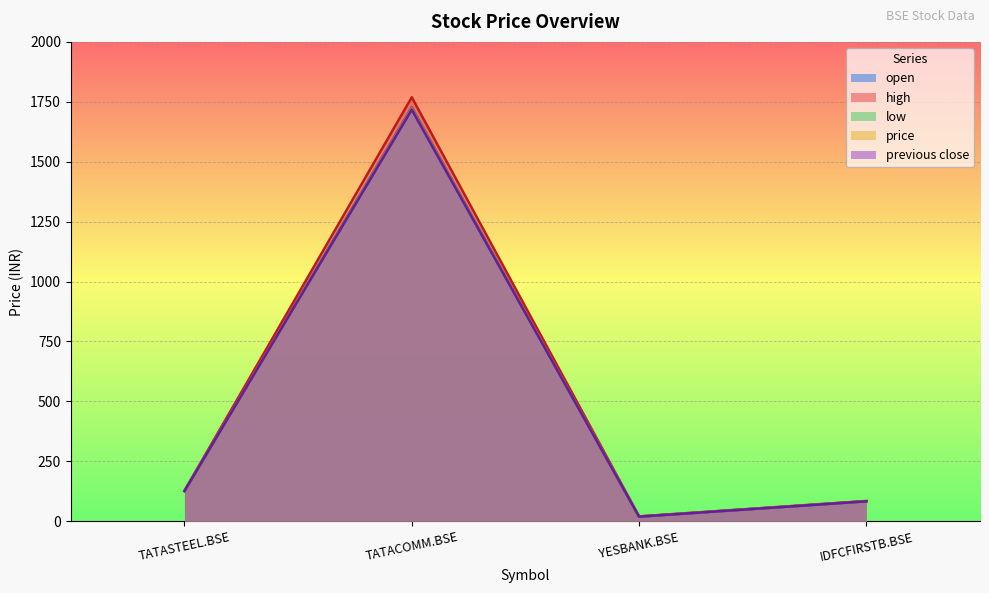

Where is open nearest to the value 873?

TATASTEEL.BSE